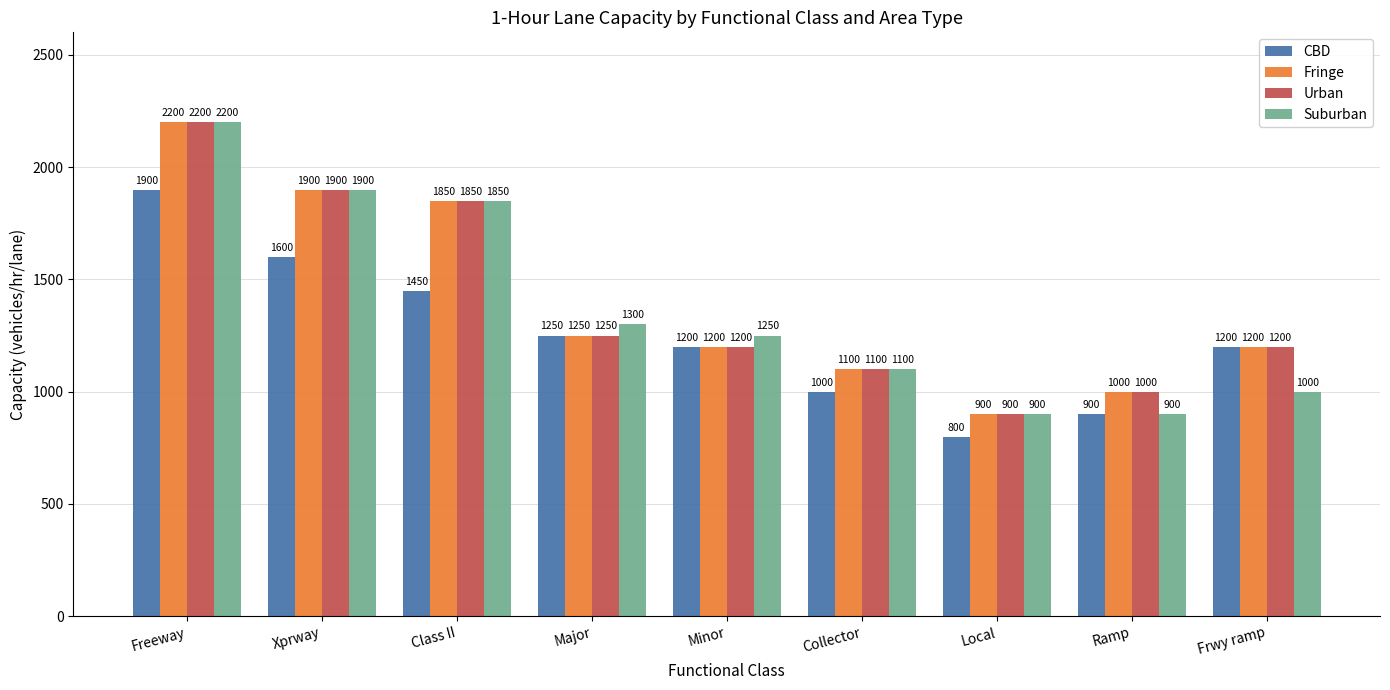

How many bars are there in total?

36